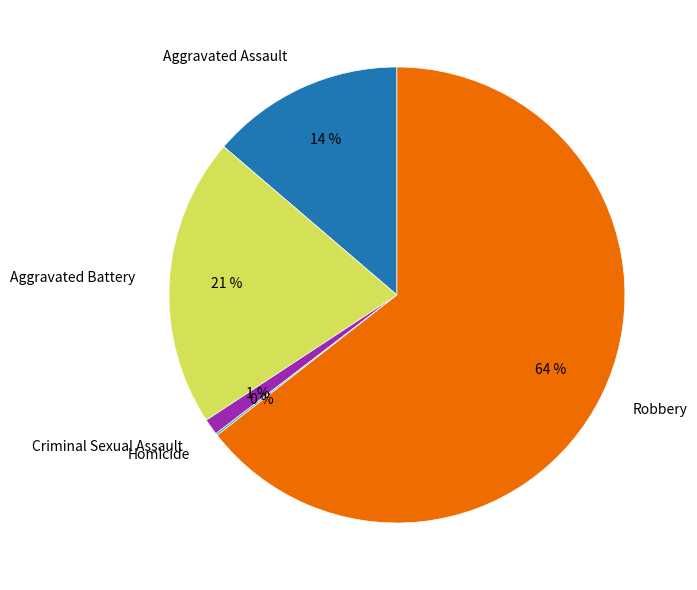

To the nearest percent, what is the average slice percentage?

20%